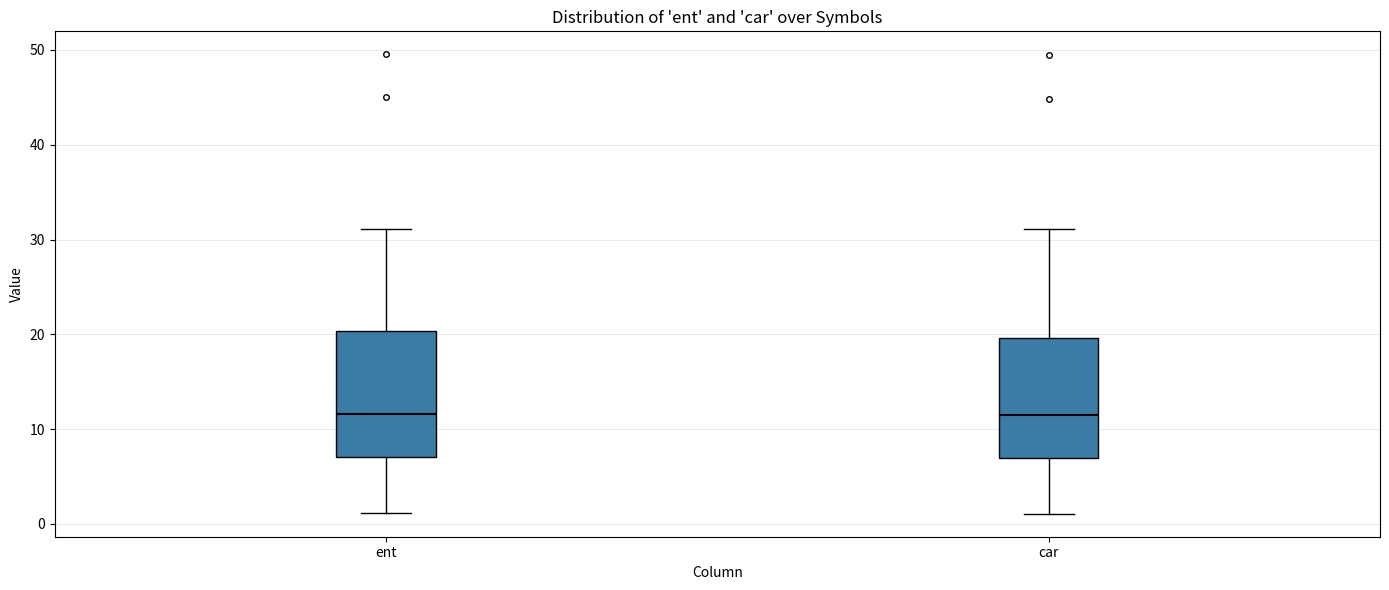

Reading left to right, read every box against the y-axis: the position of its median line, the range the box covers, and the ends of its whiskers. The values are not printed on the chart, so give them approximately, as read against the axis.

ent: median 12, box 7 to 20, whiskers 1 to 31
car: median 11, box 7 to 20, whiskers 1 to 31